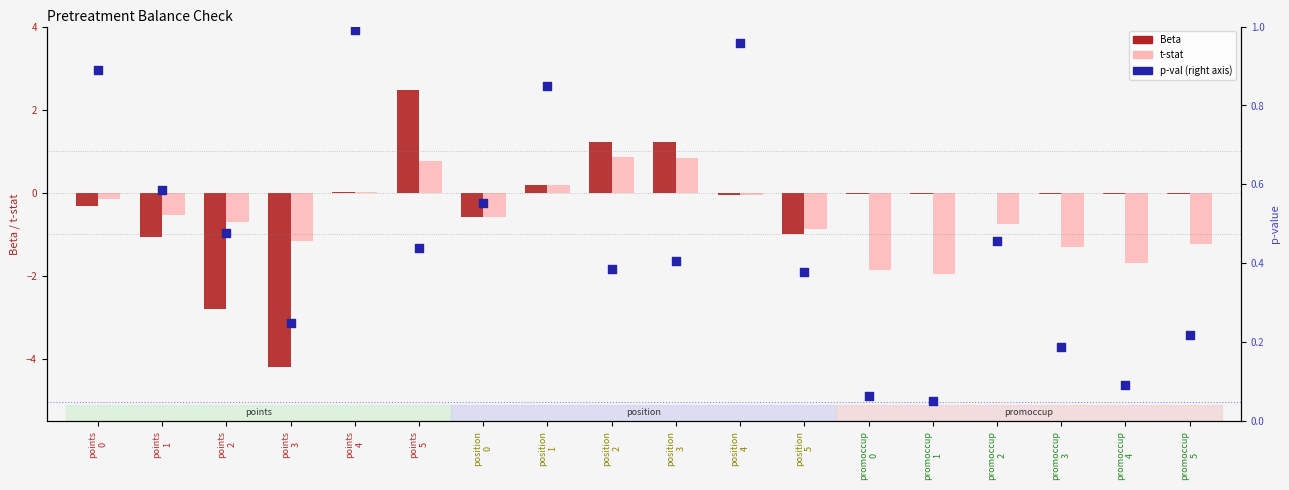

Which series has the largest total across all categories?

p-val